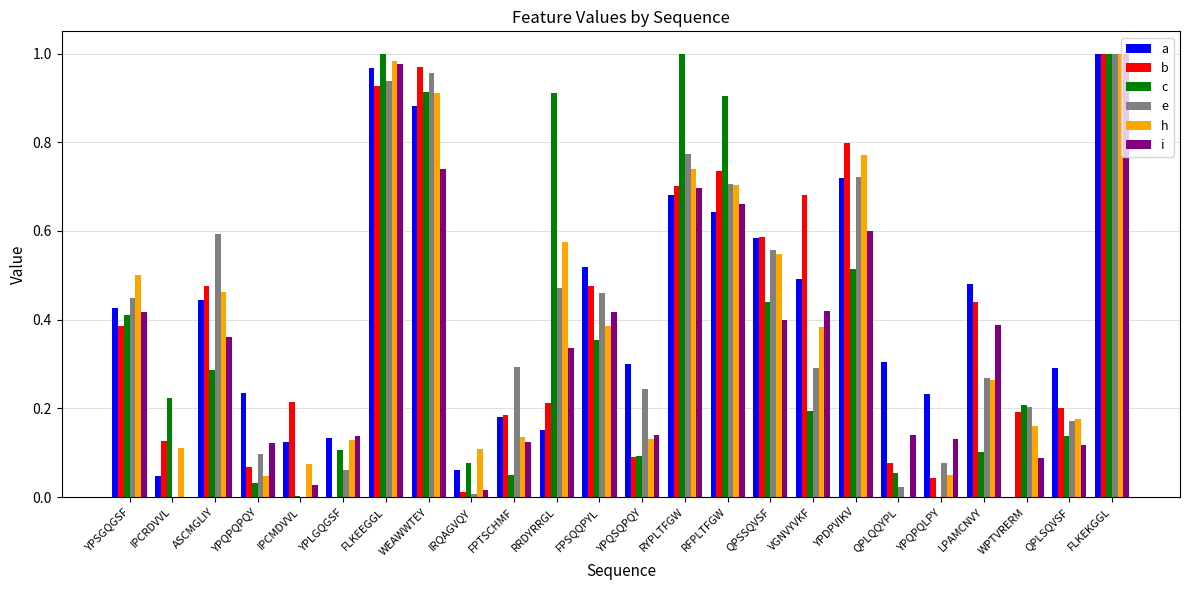

At which category is the sum across all series the highest?

FLKEKGGL